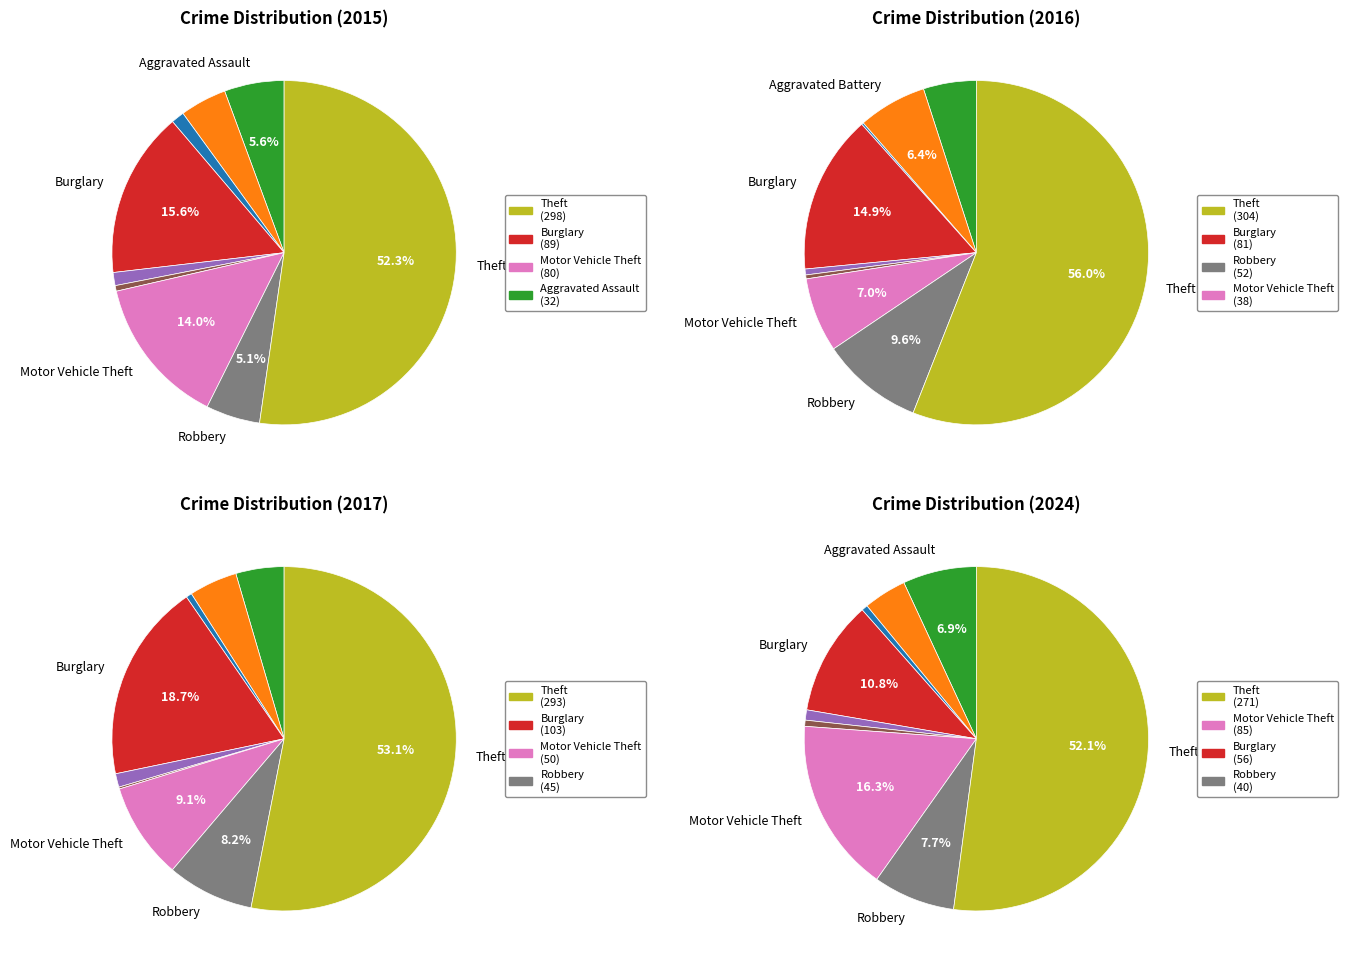

How many segments does this pie chart have?

9